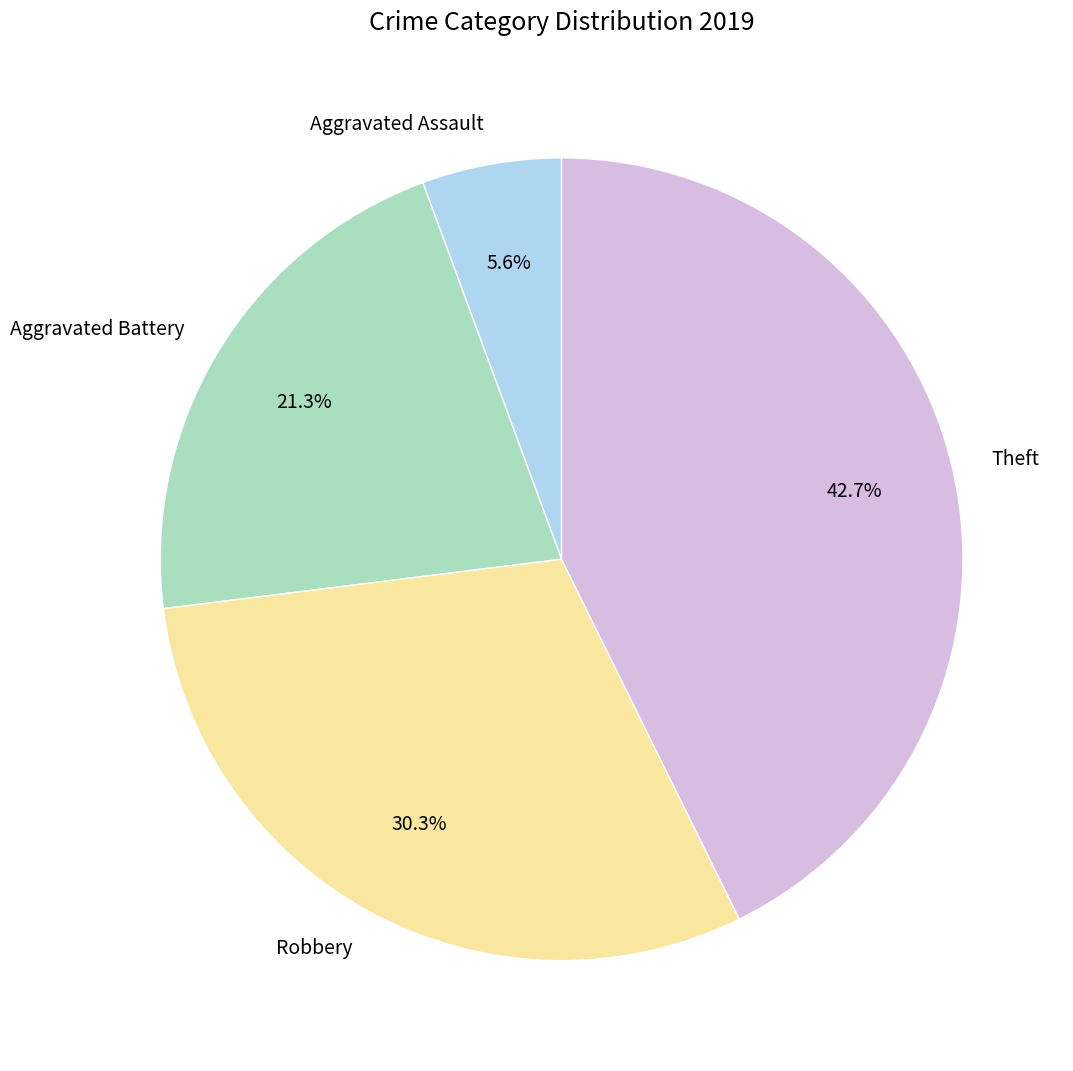

The Theft slice represents 30% of the pie. True or false?

False